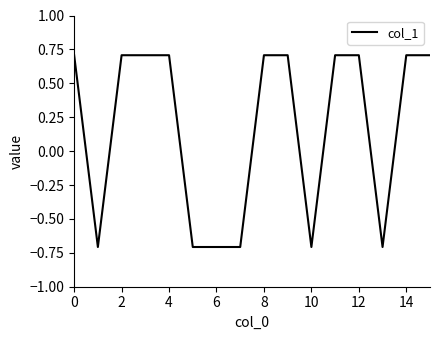

What is the difference between the maximum and minimum values?

1.4